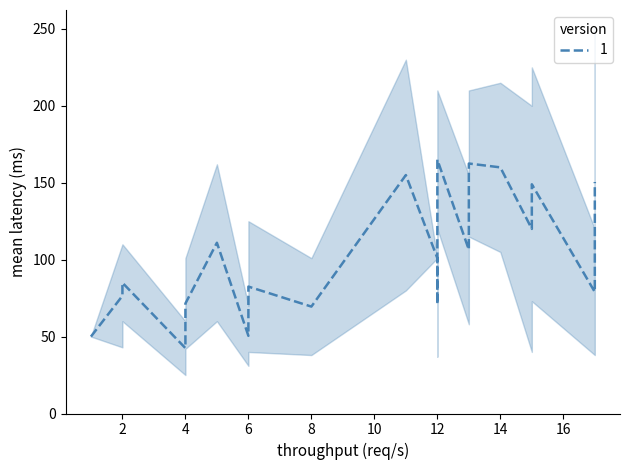

What is the value of the y2 point at the 3rd from the left?

101